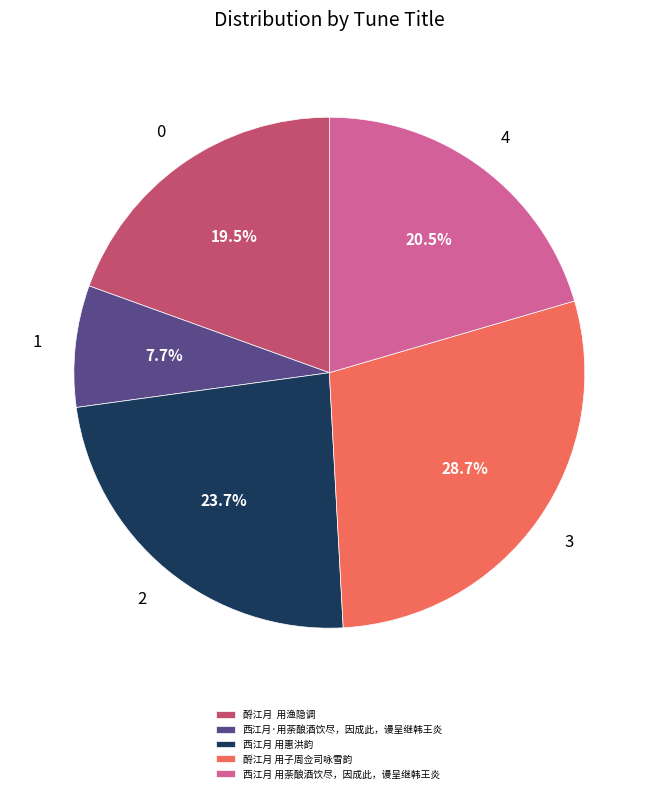

What is the ratio of the value at 西江月 用荼酿酒饮尽，因成此，谩呈继韩王炎 to the value at 西江月·用荼酿酒饮尽，因成此，谩呈继韩王炎?

2.7